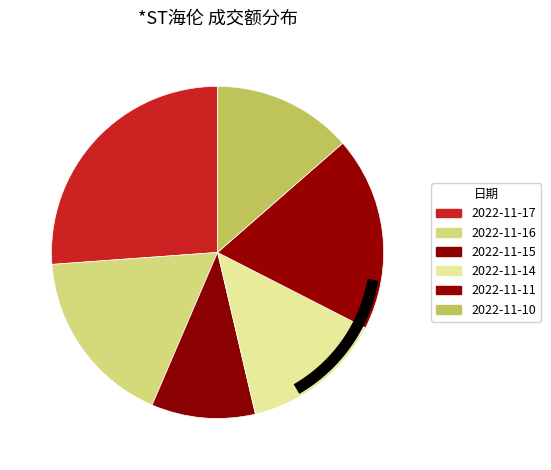

Does 2022-11-16 account for over 50% of the chart?

No